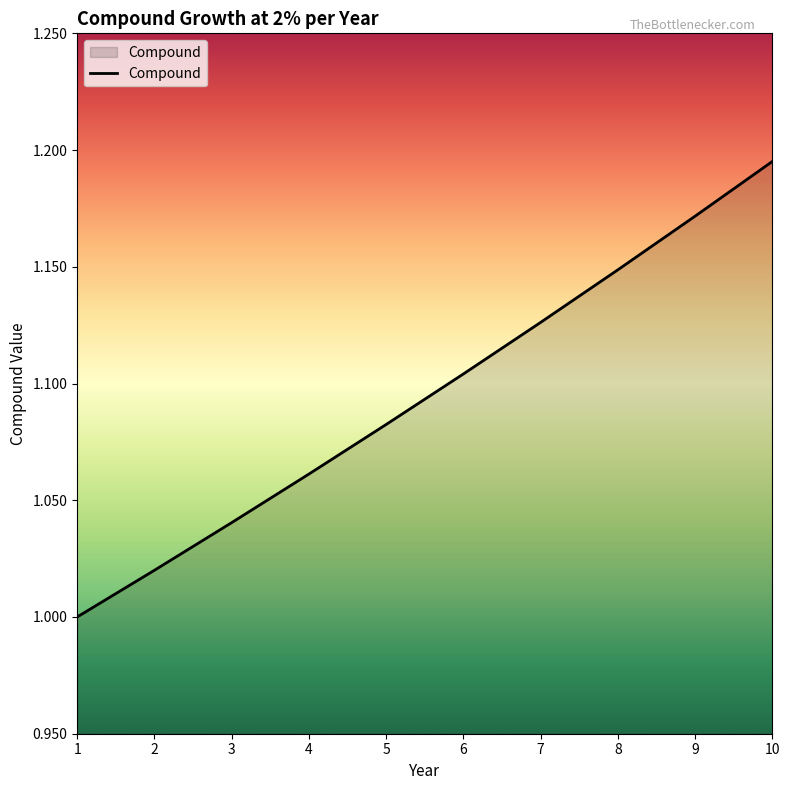

Between 9 and 4, which is larger?

9